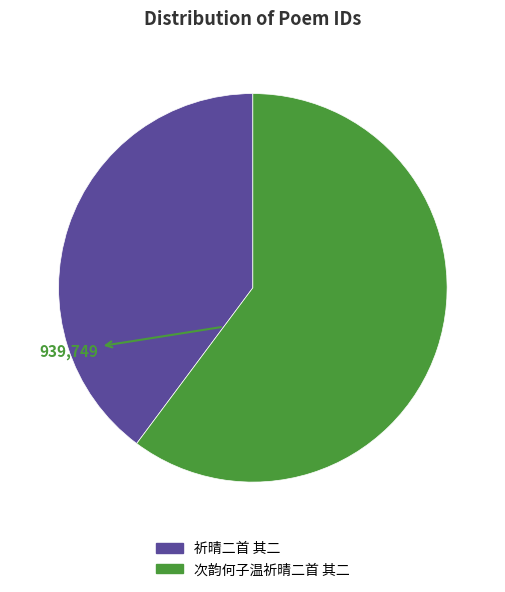

Combined, do 次韵何子温祈晴二首 其二 and 祈晴二首 其二 account for over 50%?

Yes